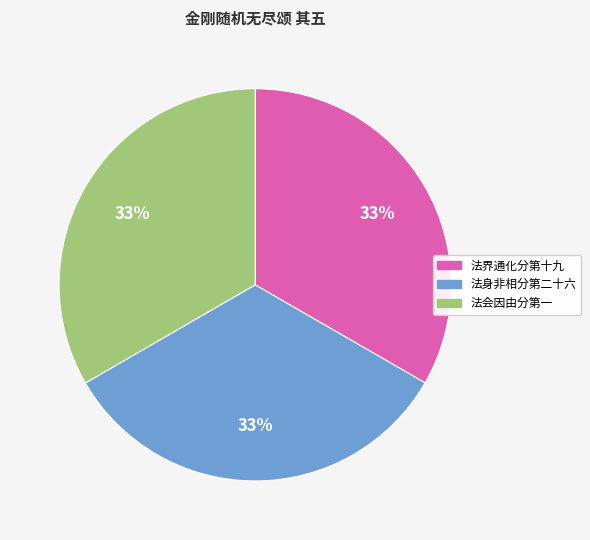

Is it true that 法界通化分第十九 is 27% of the pie?

False